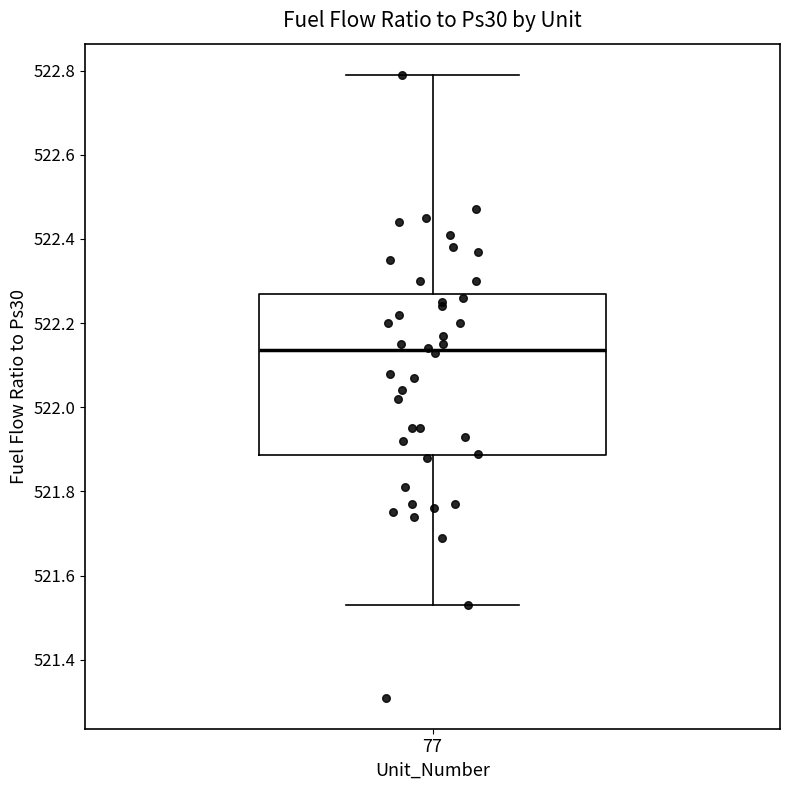

Where is the upper edge of the box at x = 77 on the y-axis? The values are not printed on the chart, so give them approximately, as read against the axis.

522.28